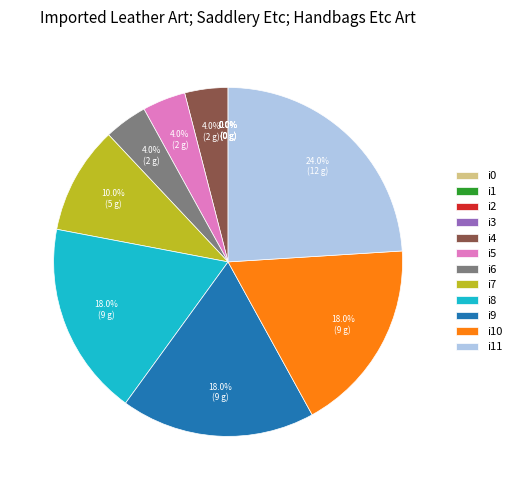

Is there any slice that represents more than half of the pie?

No